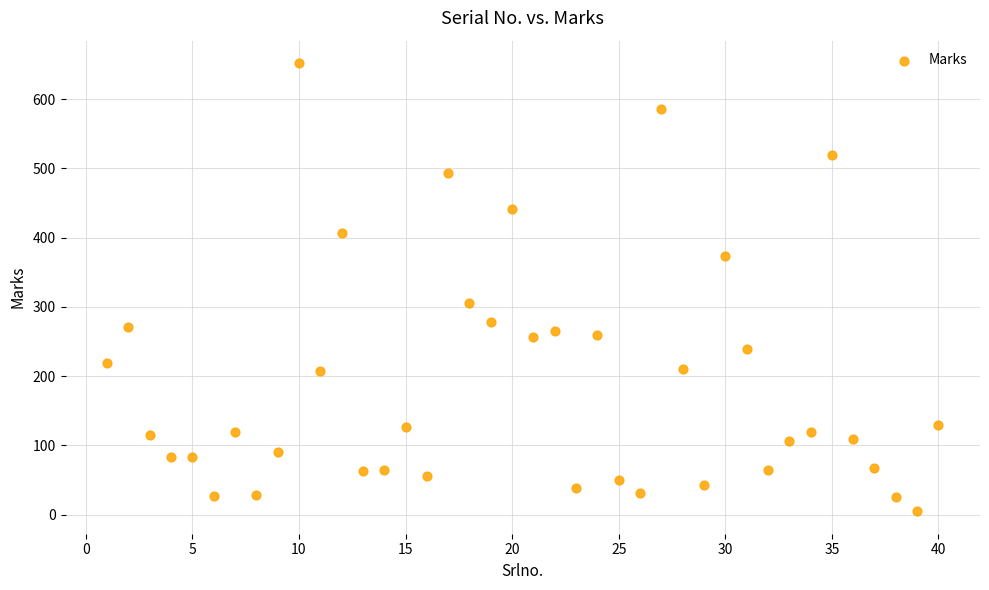

What is the range of Y values (max minus min)?

647